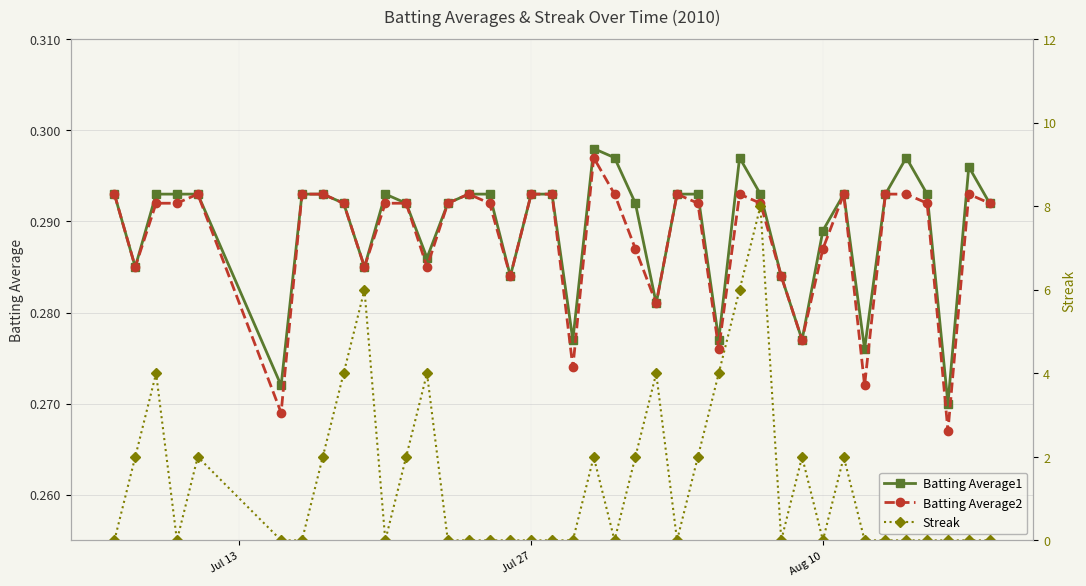

After their last crossing, which series has the higher values: Batting Average1 or Streak?

Batting Average1